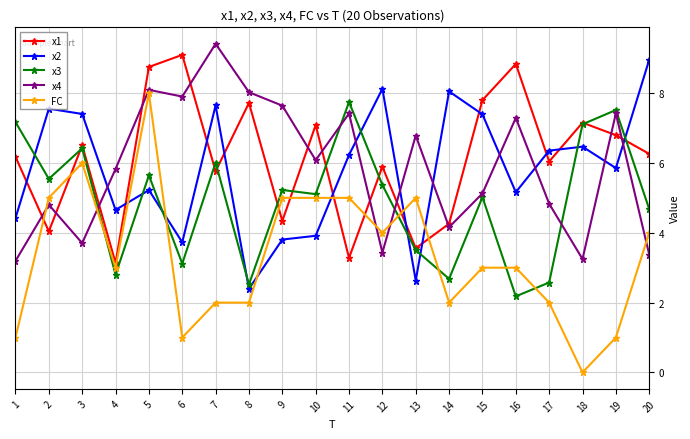

Between which two adjacent categories do x2 and FC first intersect?

4 and 5